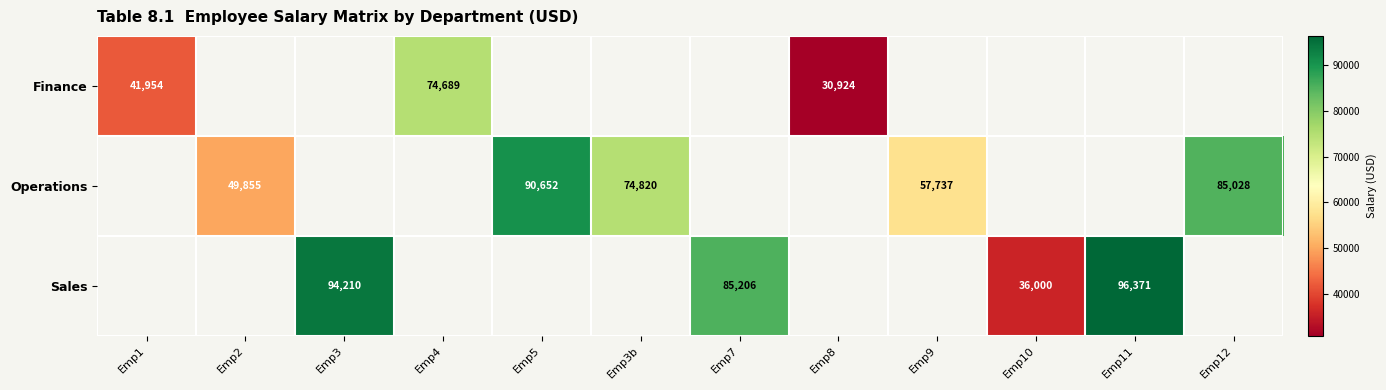

What is the greatest value displayed?

96371.0